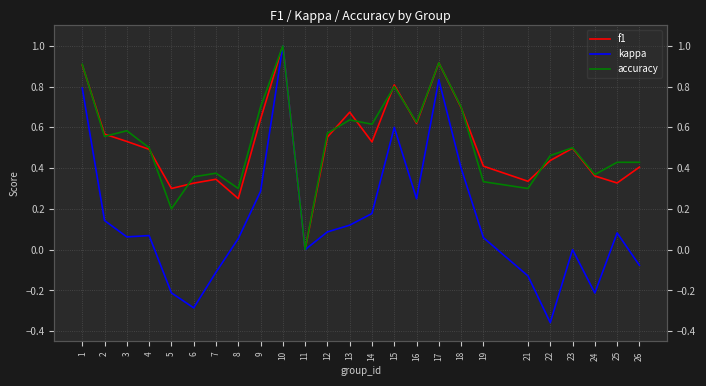

At how many categories does at least one series exceed 0?

24